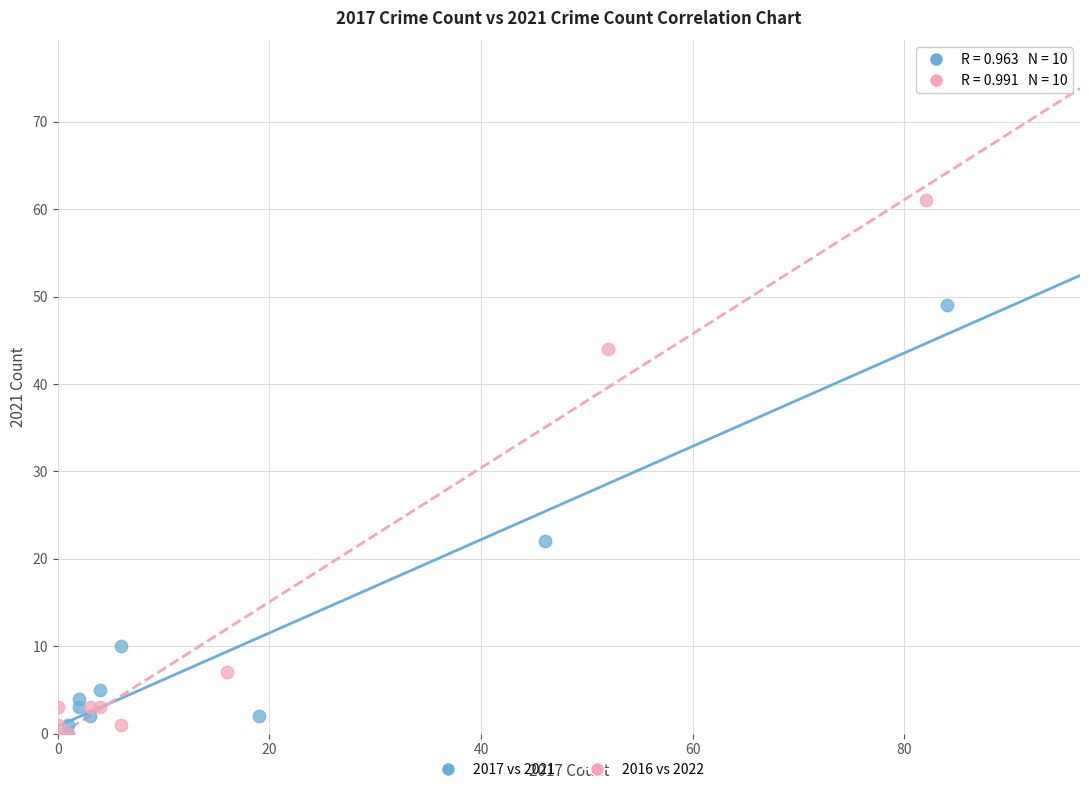

Which series has the largest Y range (max minus min)?

2016 vs 2022